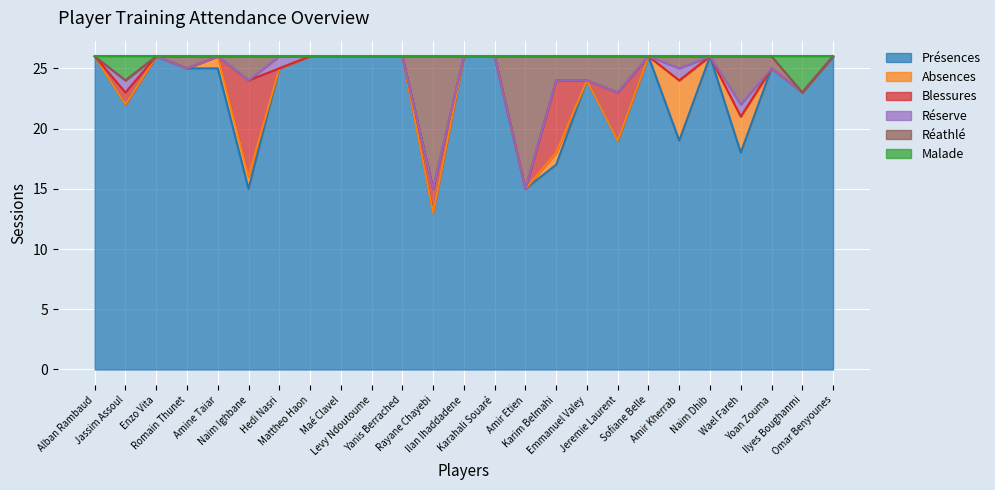

What is the difference between the maximum and minimum values in the Blessures series?

8